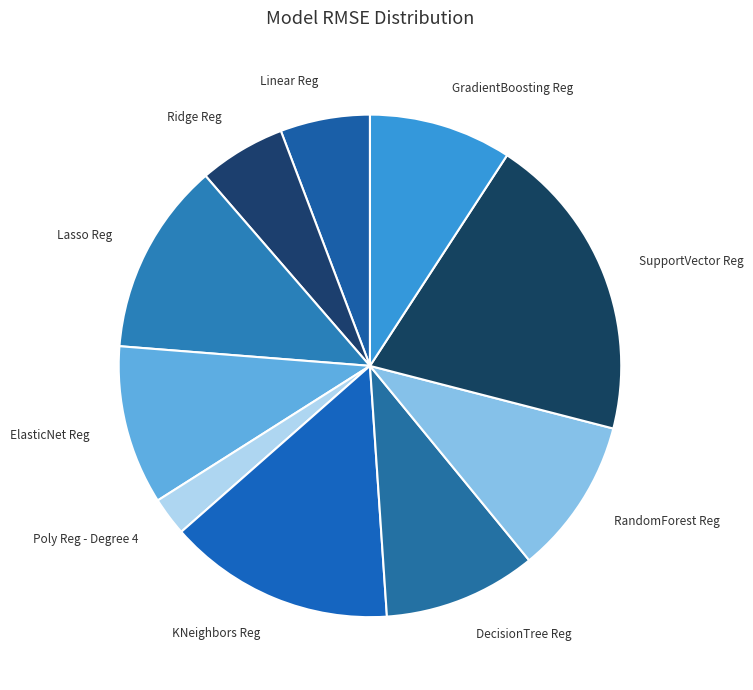

Which category has the smallest portion of the pie?

Poly Reg - Degree 4